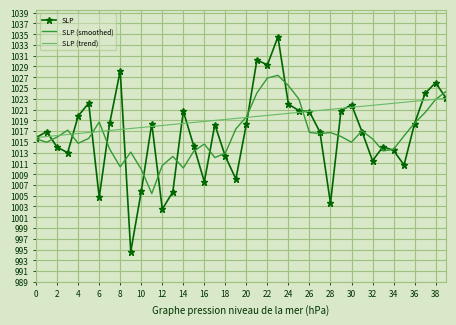

Which series has the largest range (max minus min)?

SLP